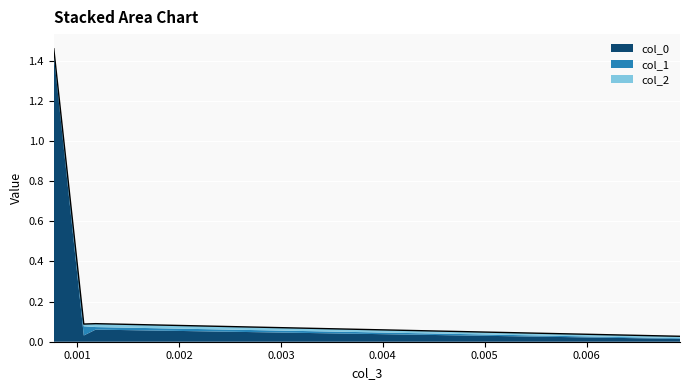

Where is col_1 nearest to the value 0?

0.006918177170319489